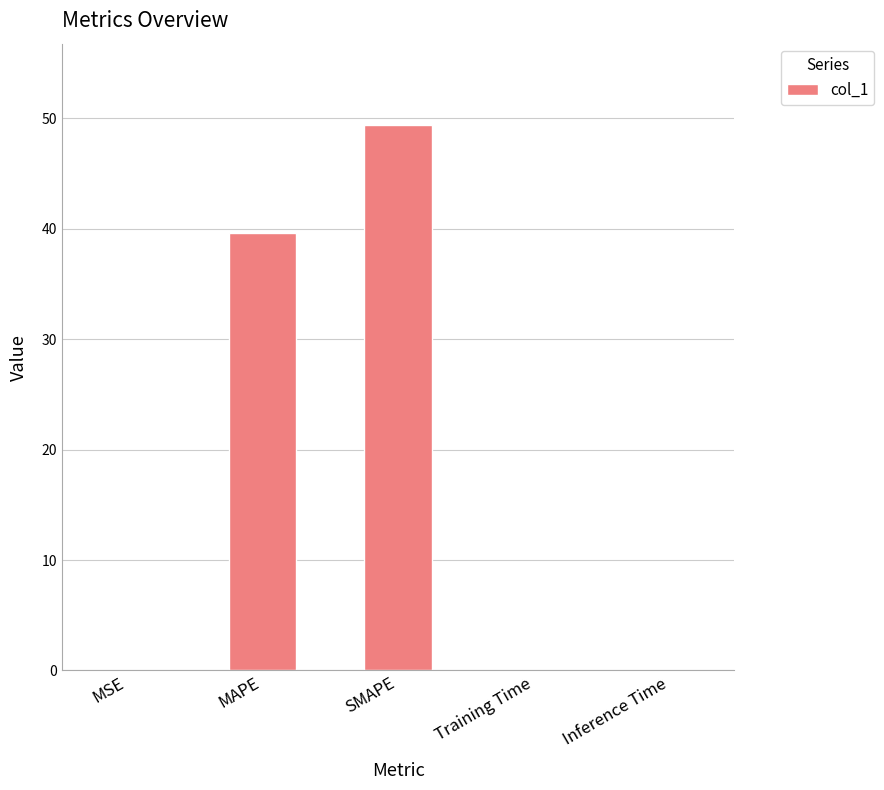

Is it true that the value at SMAPE is 49.3?

True